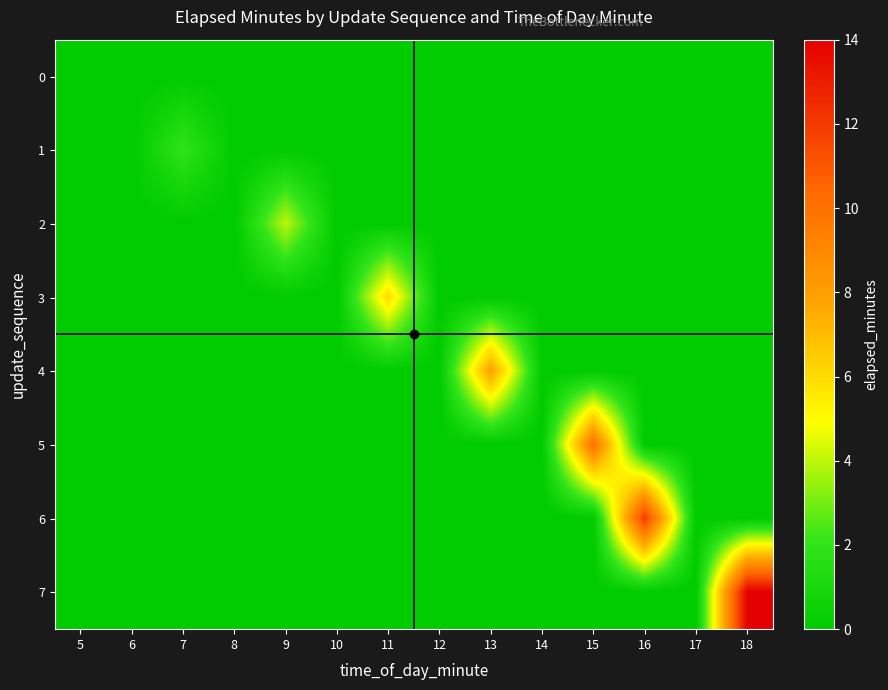

Reading right to left, what are all the values shown in this chart?

0: 18=0	17=0	16=0	15=0	14=0	13=0	12=0	11=0	10=0	9=0	8=0	7=0	6=0	5=0
1: 18=0	17=0	16=0	15=0	14=0	13=0	12=0	11=0	10=0	9=0	8=0	7=2	6=0	5=0
2: 18=0	17=0	16=0	15=0	14=0	13=0	12=0	11=0	10=0	9=4	8=0	7=0	6=0	5=0
3: 18=0	17=0	16=0	15=0	14=0	13=0	12=0	11=6	10=0	9=0	8=0	7=0	6=0	5=0
4: 18=0	17=0	16=0	15=0	14=0	13=8	12=0	11=0	10=0	9=0	8=0	7=0	6=0	5=0
5: 18=0	17=0	16=0	15=10	14=0	13=0	12=0	11=0	10=0	9=0	8=0	7=0	6=0	5=0
6: 18=0	17=0	16=12	15=0	14=0	13=0	12=0	11=0	10=0	9=0	8=0	7=0	6=0	5=0
7: 18=14	17=0	16=0	15=0	14=0	13=0	12=0	11=0	10=0	9=0	8=0	7=0	6=0	5=0